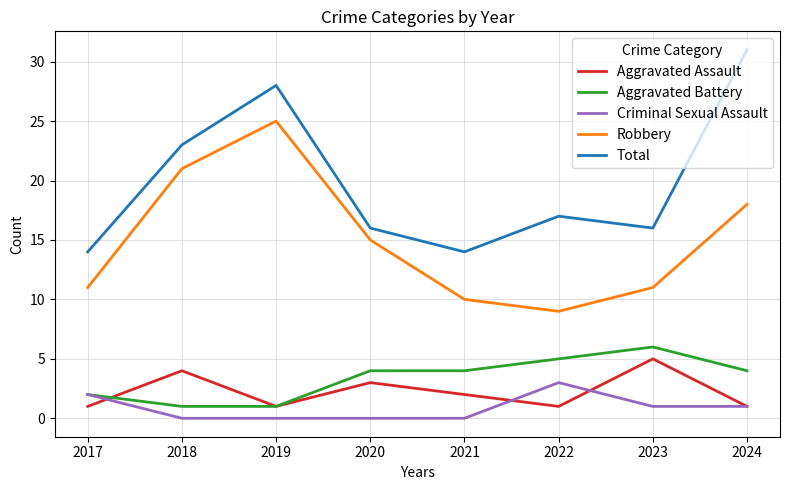

How many distinct data groups are displayed?

5